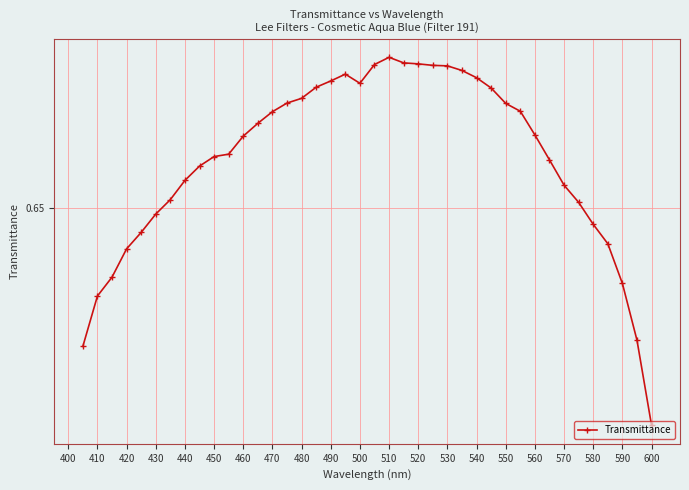

What is the difference between the maximum and minimum values?

0.1